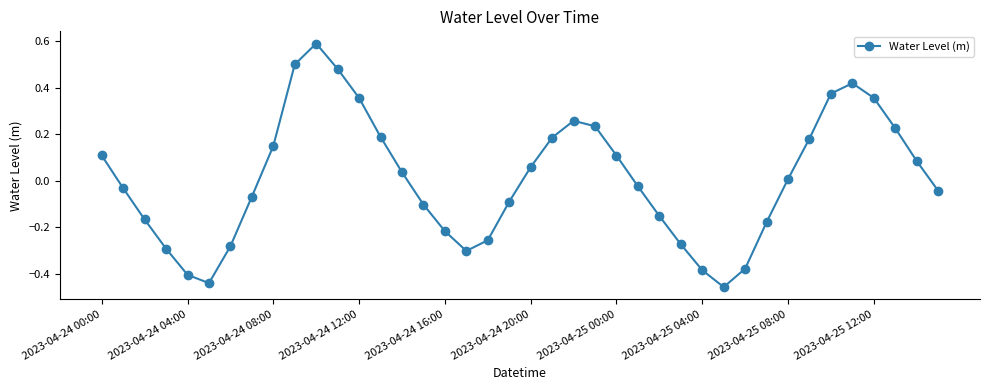

How many lines are shown in the chart?

1